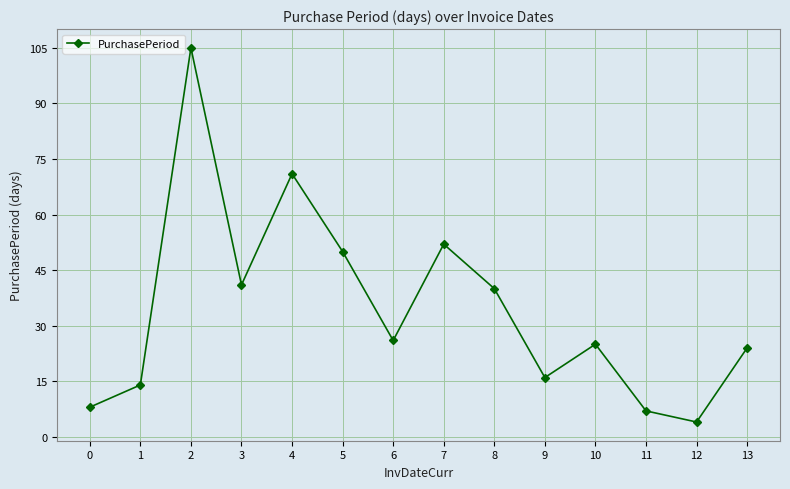

How many lines are shown in the chart?

1